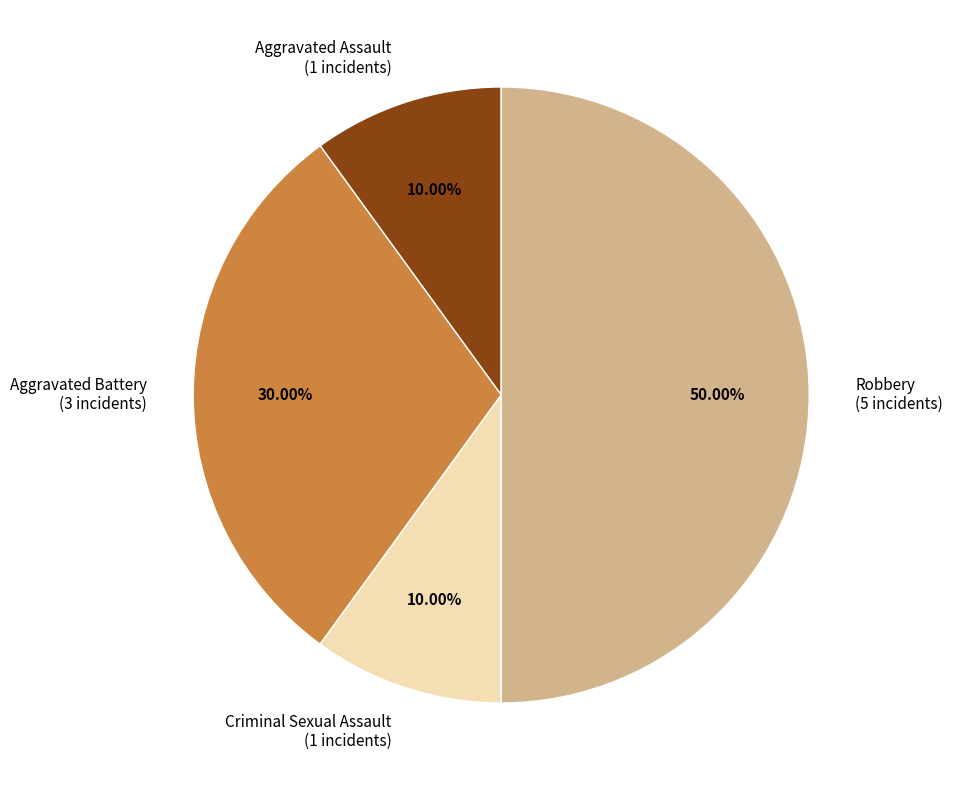

Count the number of slices in the pie.

4